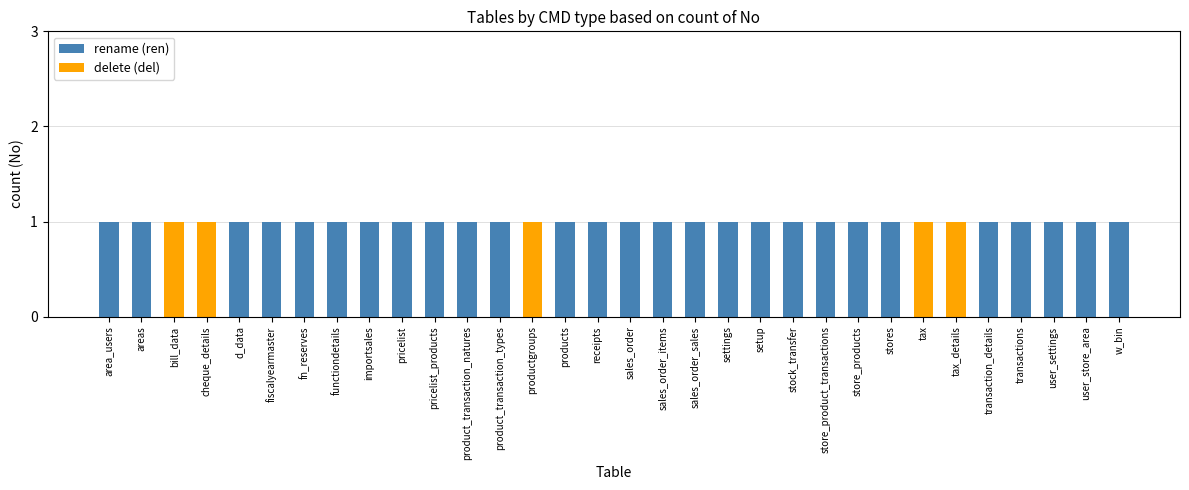

The value of rename (ren) at stores is 1. True or false?

True